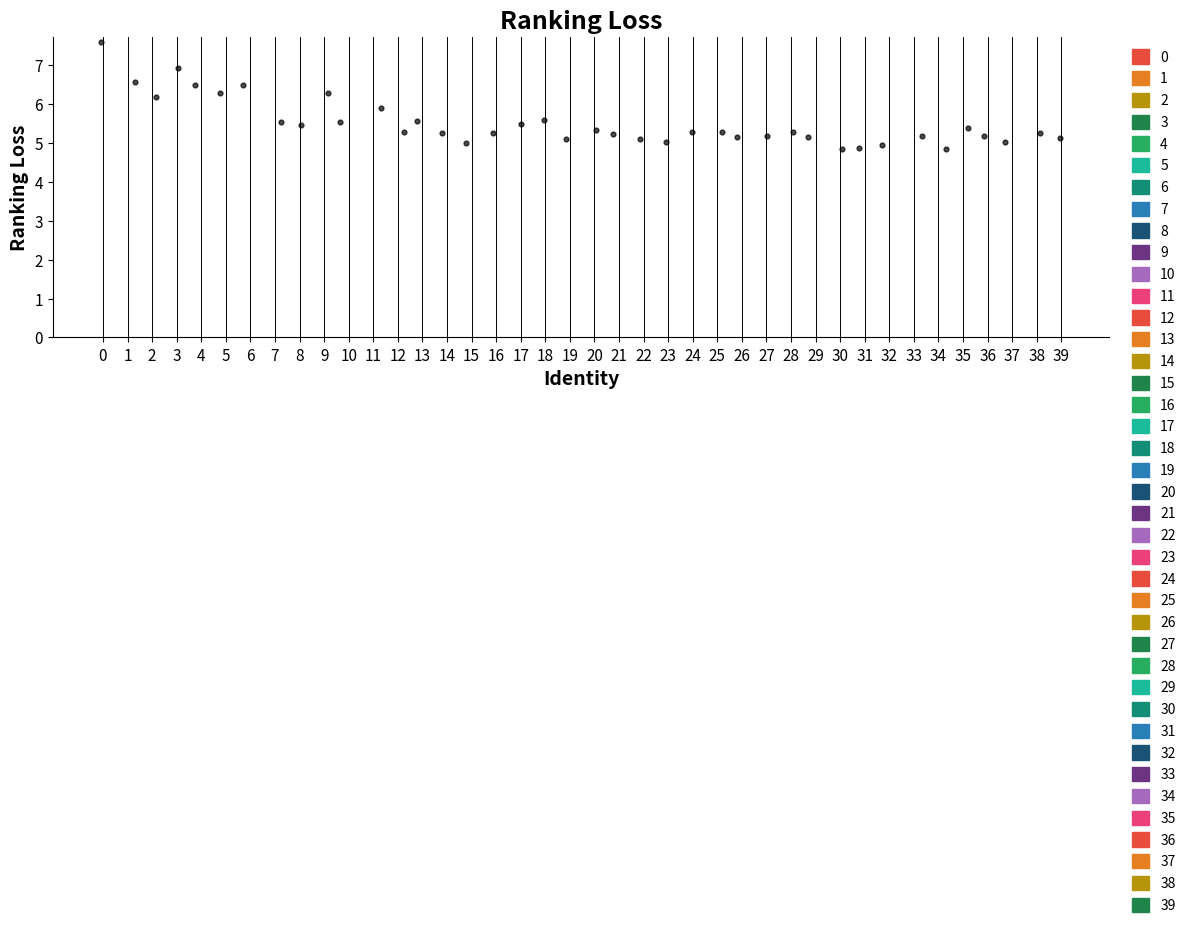

What Y value in the scatter plot is closest to 6?

5.9